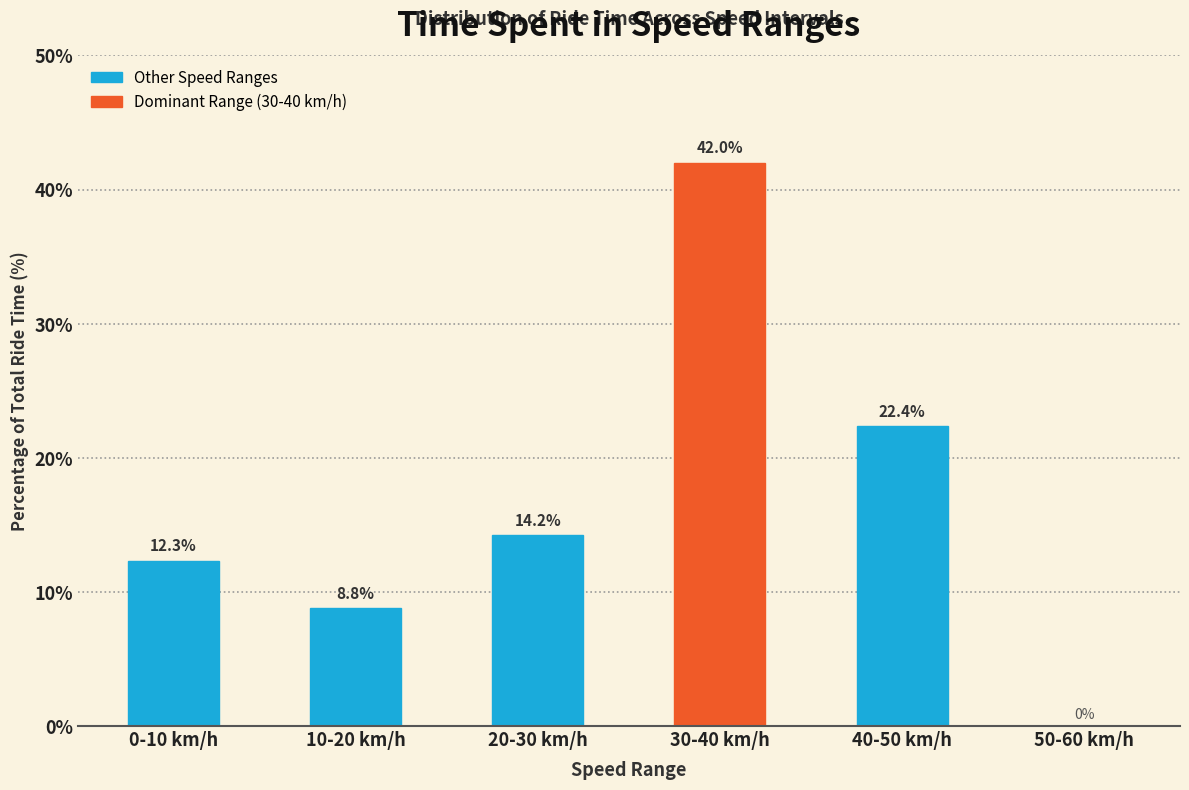

Reading right to left, transcribe all the data shown in this chart.

50-60 km/h=0.0	40-50 km/h=22.4	30-40 km/h=42.0	20-30 km/h=14.2	10-20 km/h=8.8	0-10 km/h=12.3